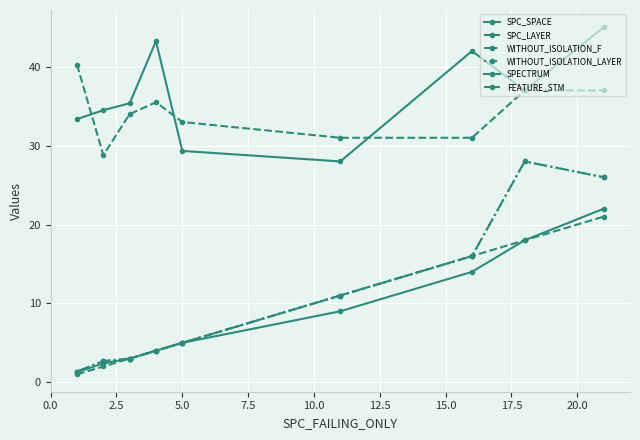

Reading left to right, what are all the values shown in this chart?

SPC_SPACE: 33.4	34.5	35.4	43.2	29.3	28.0	42.0	37.0	45.0
SPC_LAYER: 1.0	2.0	3.0	4.0	5.0	11.0	16.0	18.0	21.0
WITHOUT_ISOLATION_F: 1.4	2.7	3.0	4.0	5.0	11.0	16.0	28.0	26.0
WITHOUT_ISOLATION_LAYER: 1.4	2.7	3.0	4.0	5.0	11.0	16.0	28.0	26.0
SPECTRUM: 1.3	2.4	3.0	4.0	5.0	9.0	14.0	18.0	22.0
FEATURE_STM: 40.3	28.8	34.0	35.5	33.0	31.0	31.0	37.0	37.0